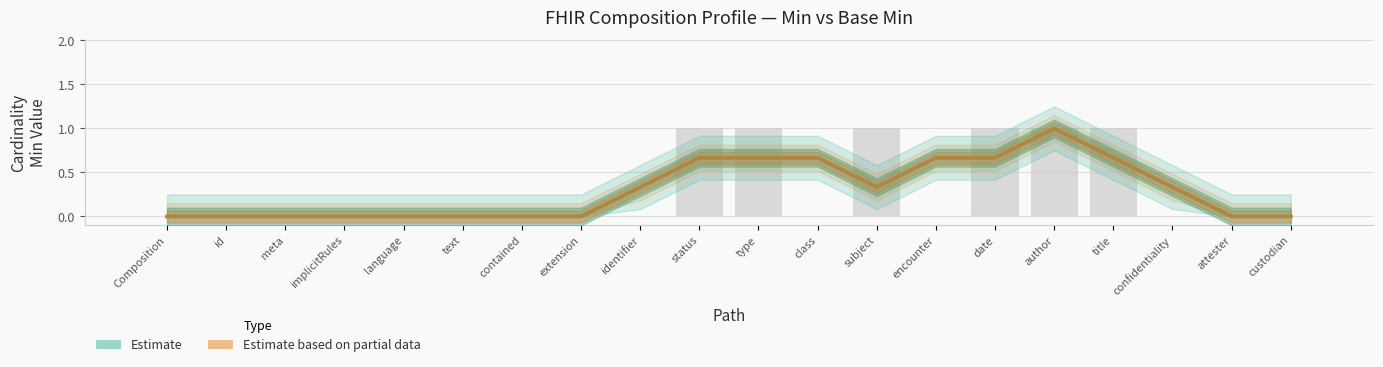

List the labels in order of Estimate based on partial data (Base Min) value, largest first.

author, status, type, class, encounter, date, title, identifier, subject, confidentiality, Composition, id, meta, implicitRules, language, text, contained, extension, attester, custodian